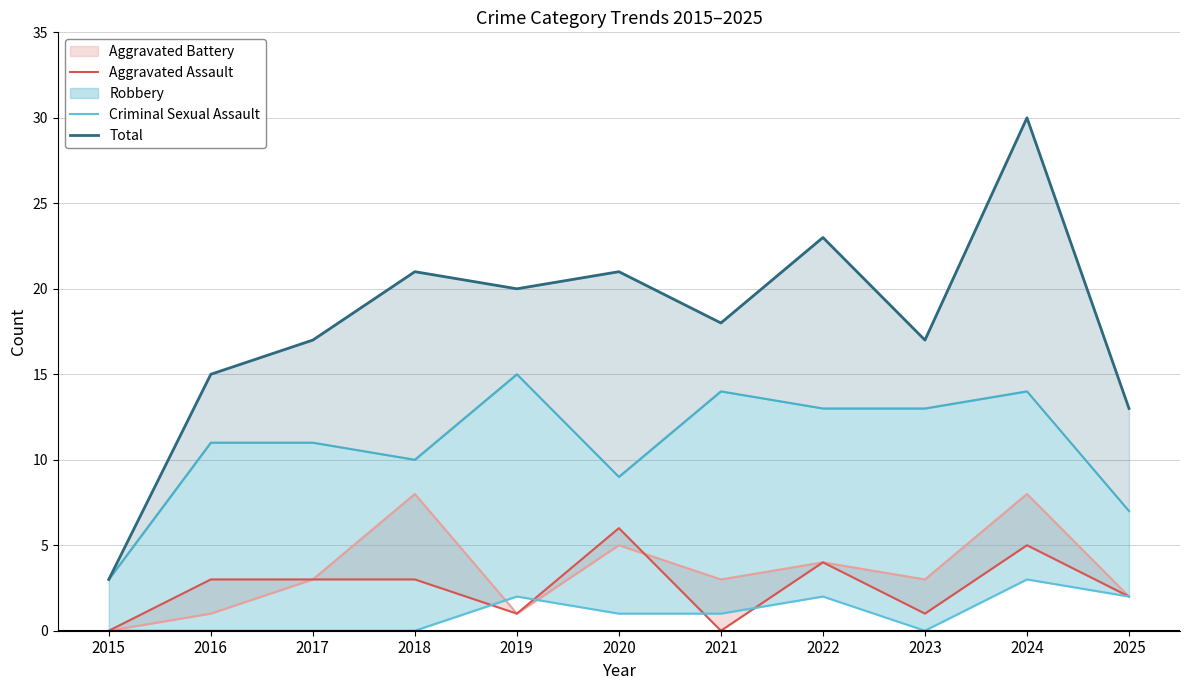

True or false: Total and Criminal Sexual Assault intersect in this chart.

False